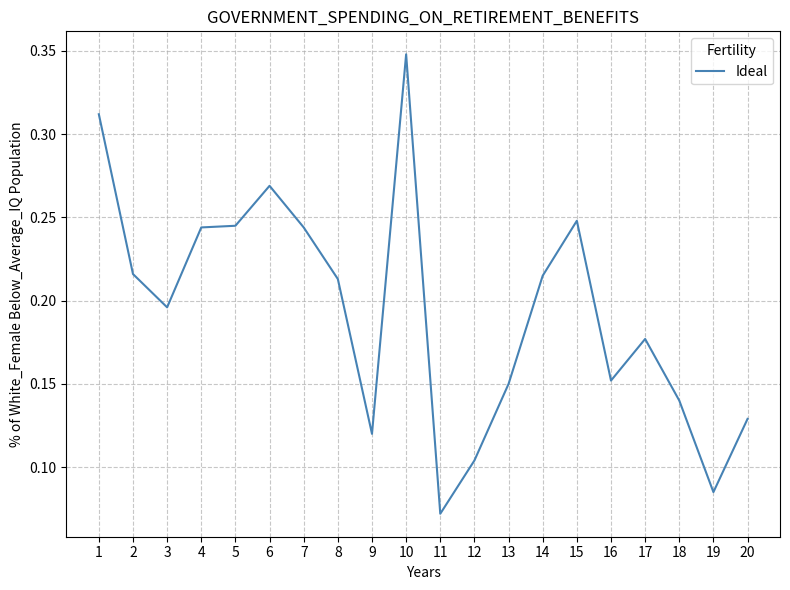

Which has a higher value, 16 or 1?

1